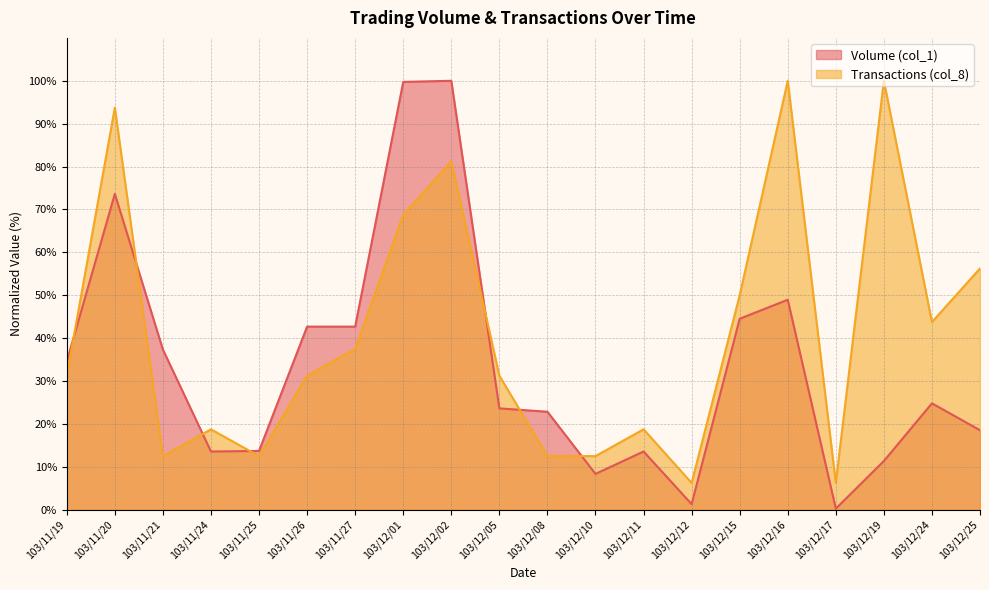

Between 103/12/08 and 103/12/16, which series saw the biggest shift?

Transactions (col_8)